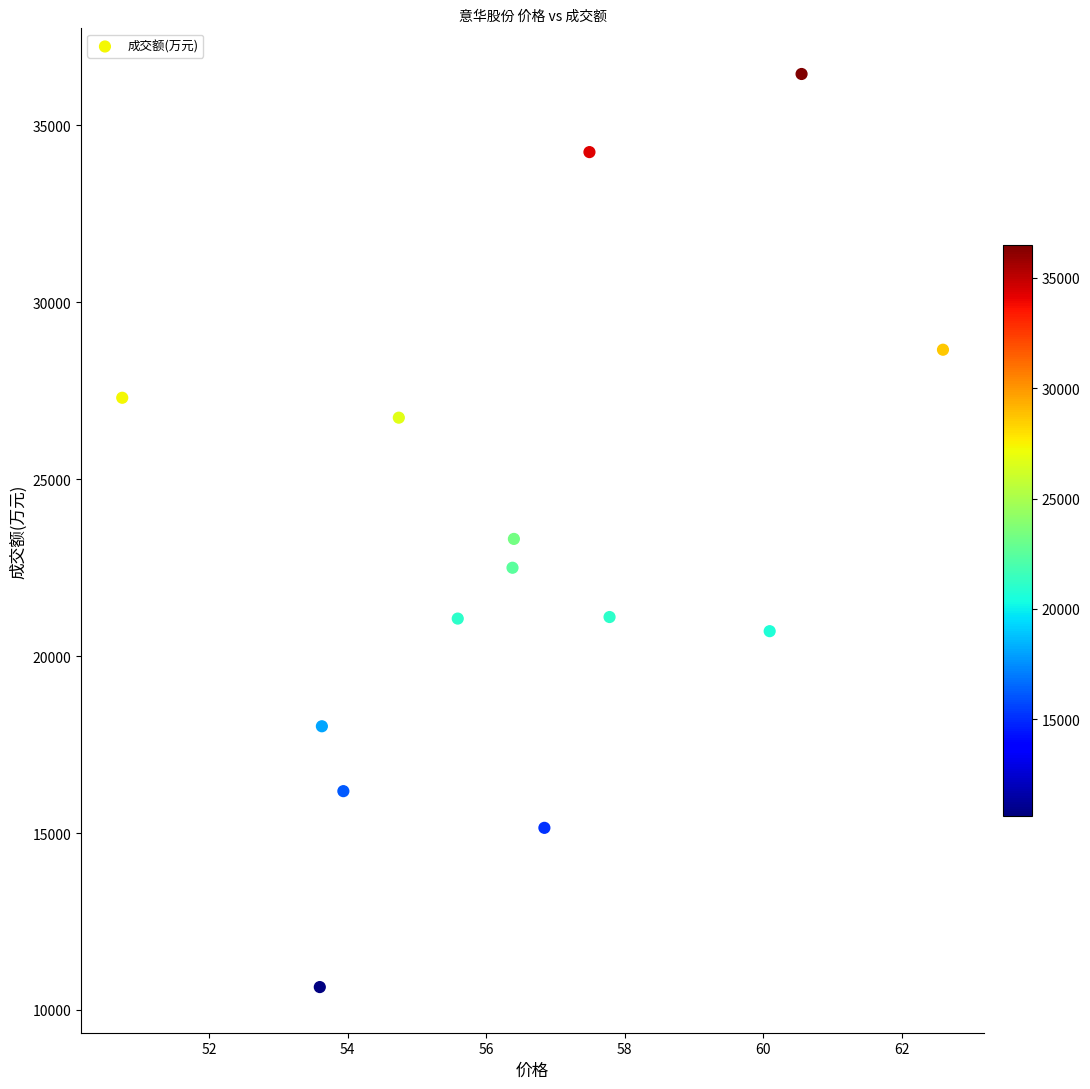

What is the range of Y values (max minus min)?

25810